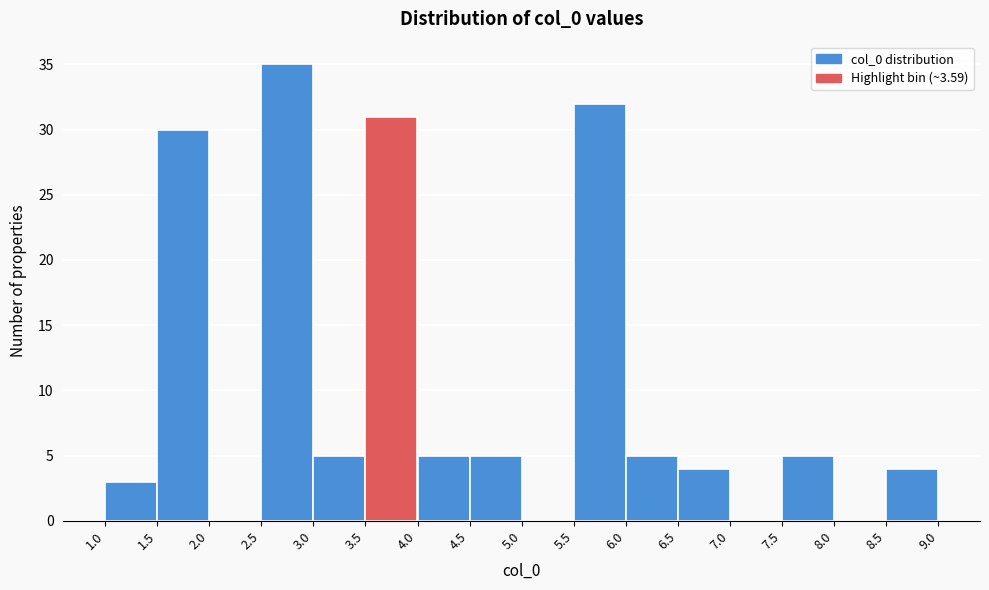

Reading left to right, list every bar in this chart as the range it spans on the x-axis followed by its height. The values are not printed on the chart, so give them approximately, as read against the axis.

1.0 to 1.5: 3
1.5 to 2.0: 30
2.0 to 2.5: 0
2.5 to 3.0: 35
3.0 to 3.5: 5
3.5 to 4.0: 31
4.0 to 4.5: 5
4.5 to 5.0: 5
5.0 to 5.5: 0
5.5 to 6.0: 32
6.0 to 6.5: 5
6.5 to 7.0: 4
7.0 to 7.5: 0
7.5 to 8.0: 5
8.0 to 8.5: 0
8.5 to 9.0: 4